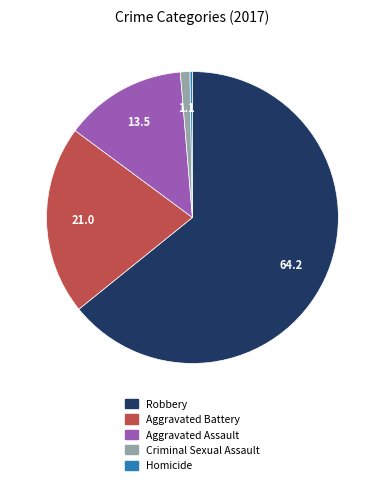

Which slice is the largest?

Robbery